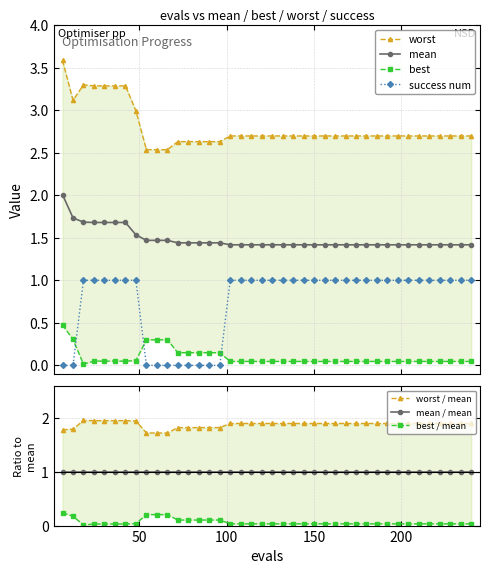

True or false: success num and mean intersect in this chart.

False